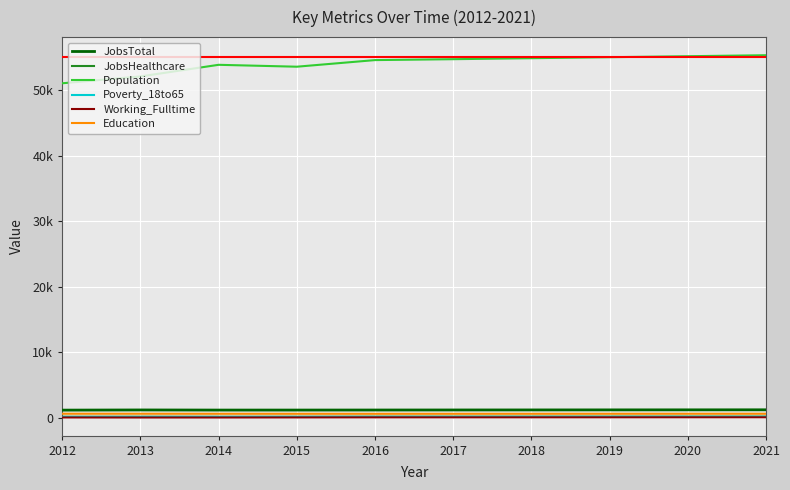

Between 2018 and 2017, which is larger?

2018